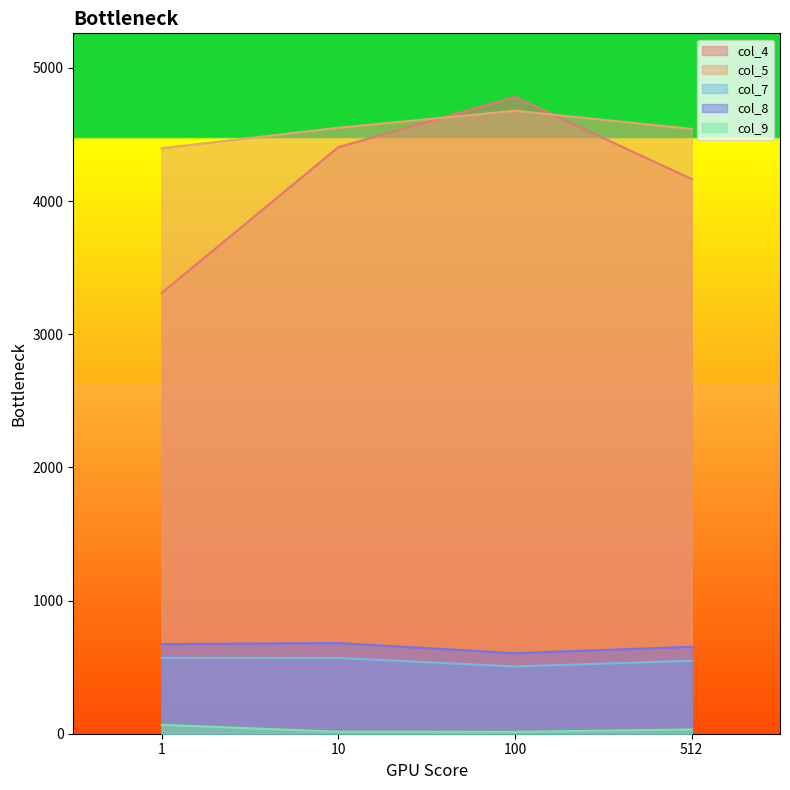

What is the average value of the col_9 series?

32.0